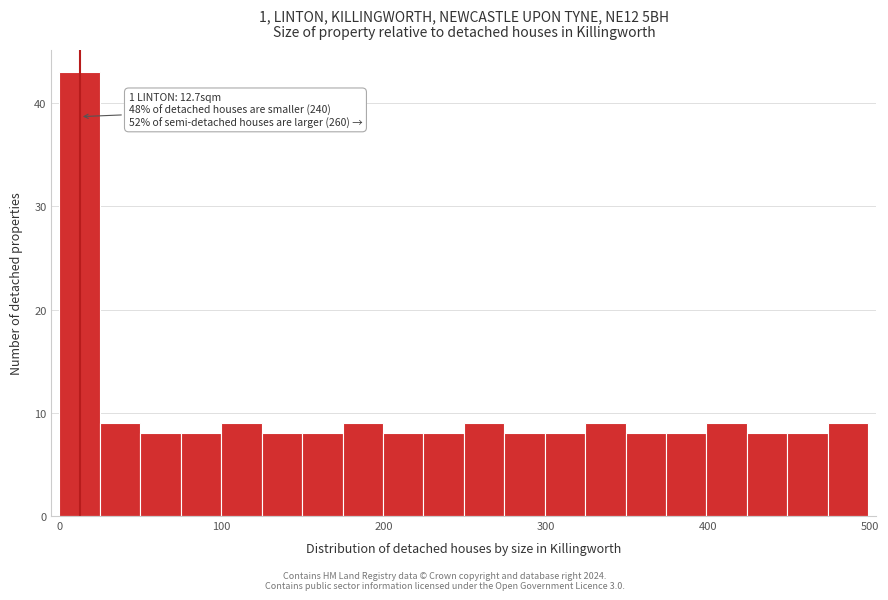

Around what value on the x-axis is the tallest bar? Give the approximate position of its centre, as read against the axis.

10